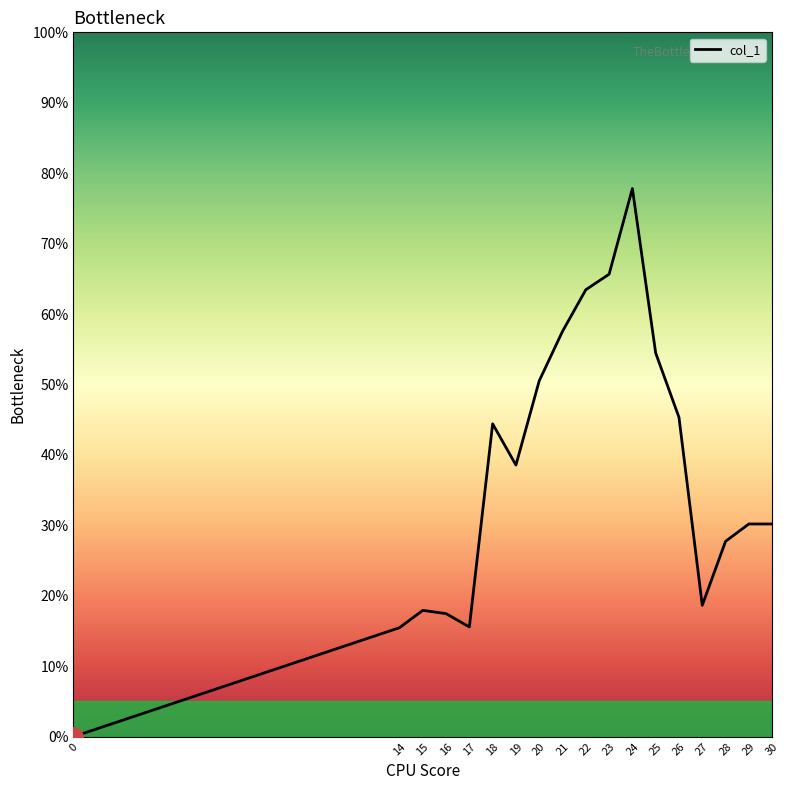

What is the maximum value shown in the chart?

0.8